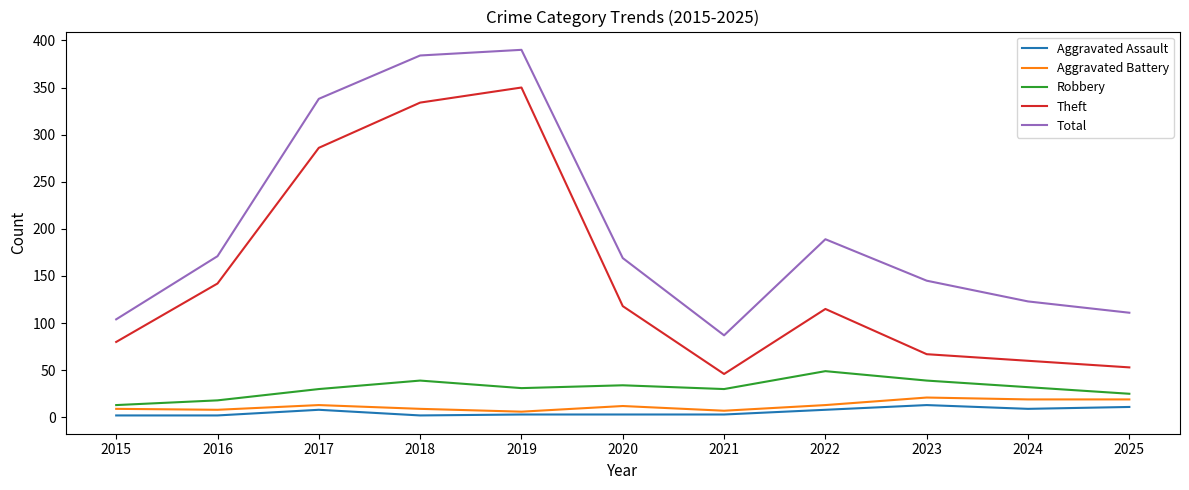

What is the difference between the second highest and second lowest values in the Aggravated Battery series?

12